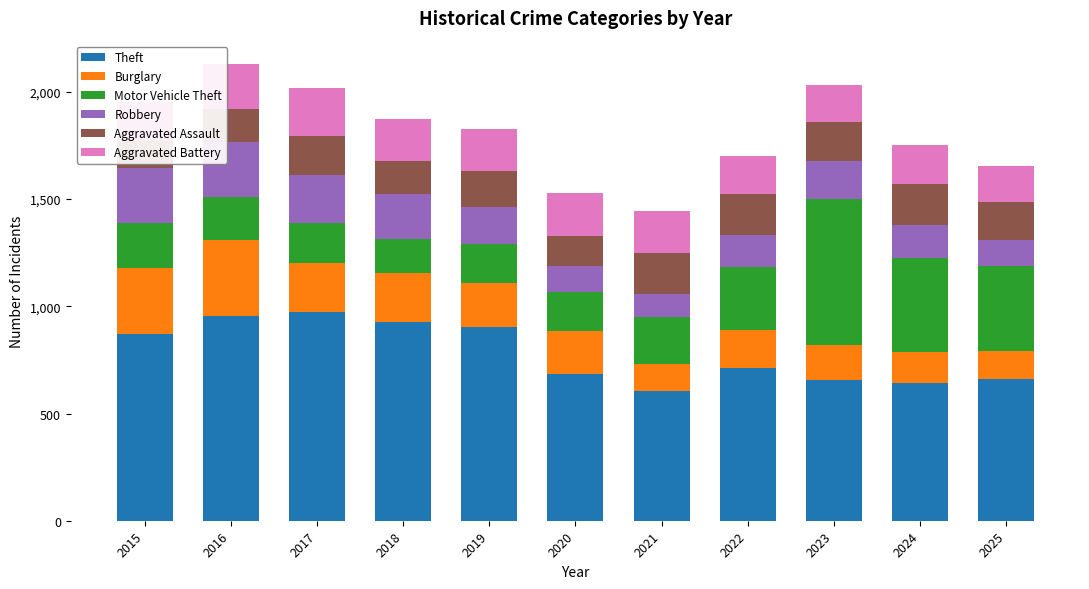

Reading right to left, what are all the values shown in this chart?

Theft: 663	642	657	710	605	685	905	925	975	957	869
Burglary: 127	146	163	178	128	202	205	228	225	352	309
Motor Vehicle Theft: 396	436	681	293	218	178	180	161	189	199	212
Robbery: 124	153	176	151	105	122	175	211	223	259	254
Aggravated Assault: 174	193	181	190	194	142	164	153	182	152	128
Aggravated Battery: 169	183	174	179	193	198	200	196	222	213	181